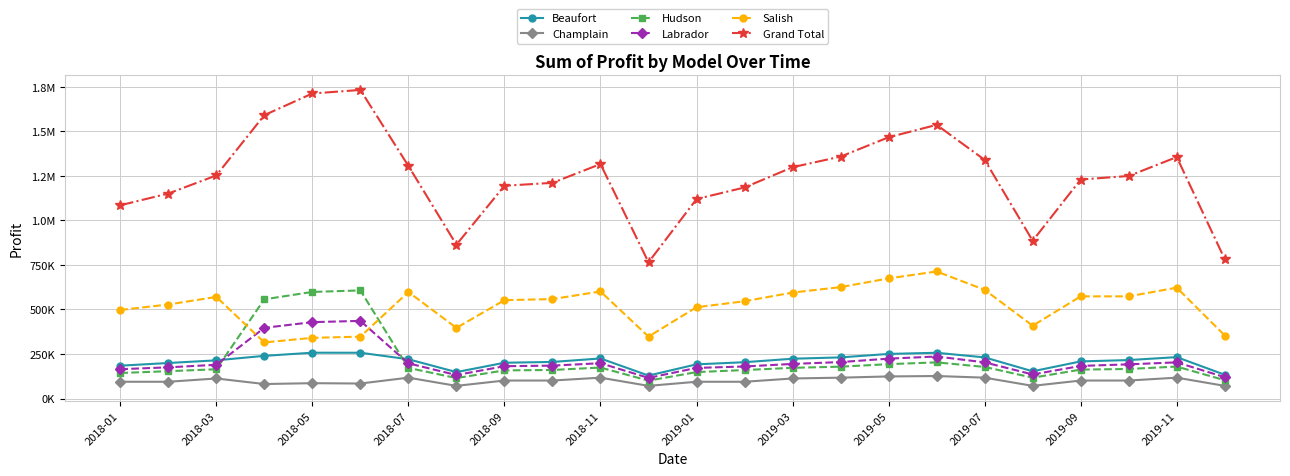

What are all the series names shown in the legend?

Beaufort, Champlain, Hudson, Labrador, Salish, Grand Total